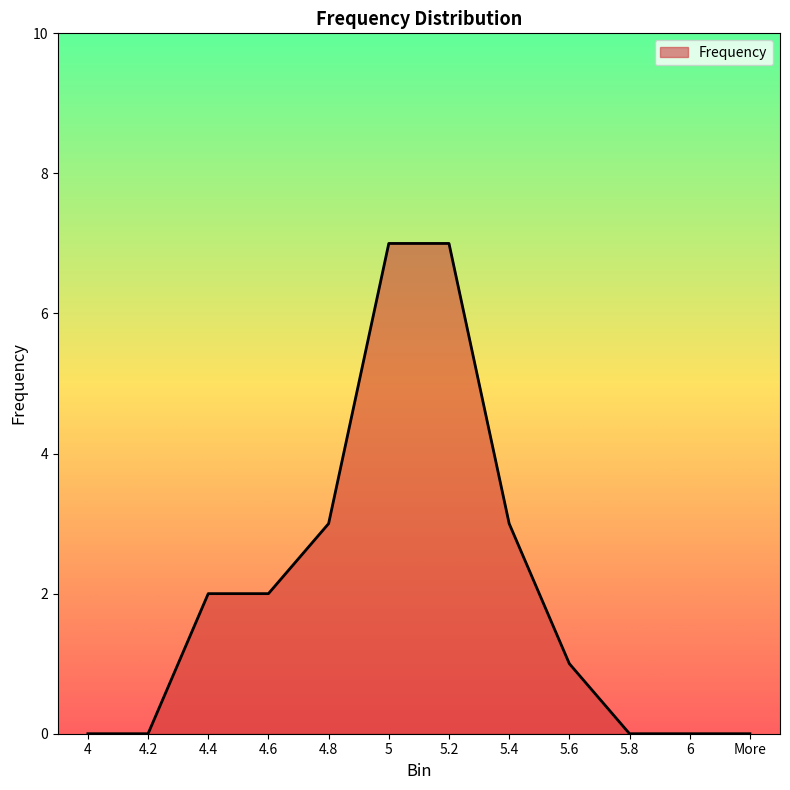

What position from the right is 5?

7